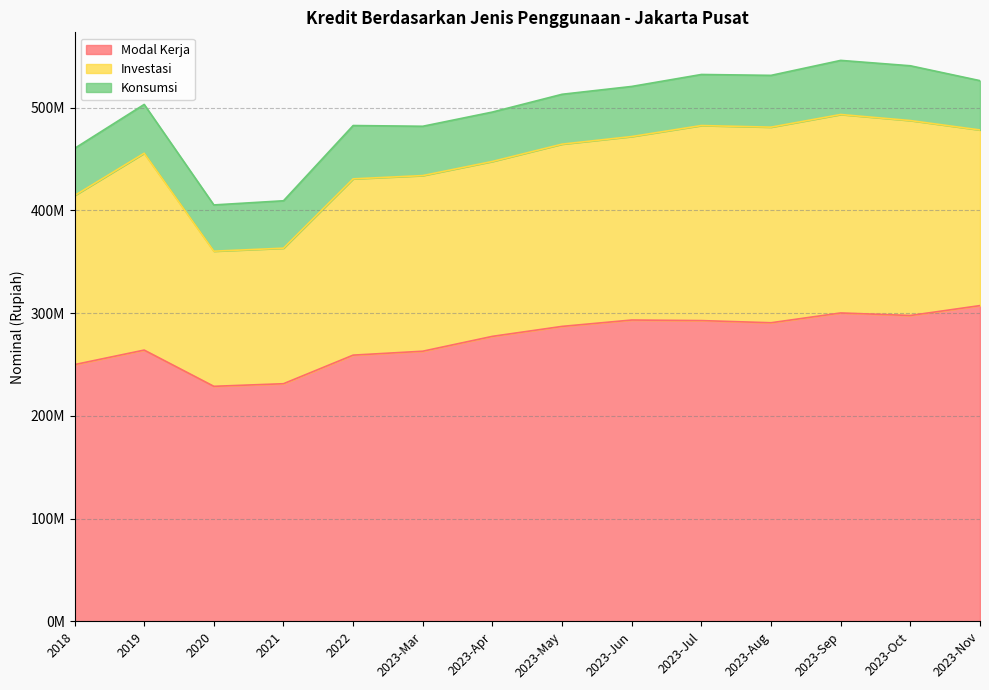

Rank the series at 2023-Jul from lowest to highest value.

Konsumsi, Investasi, Modal Kerja